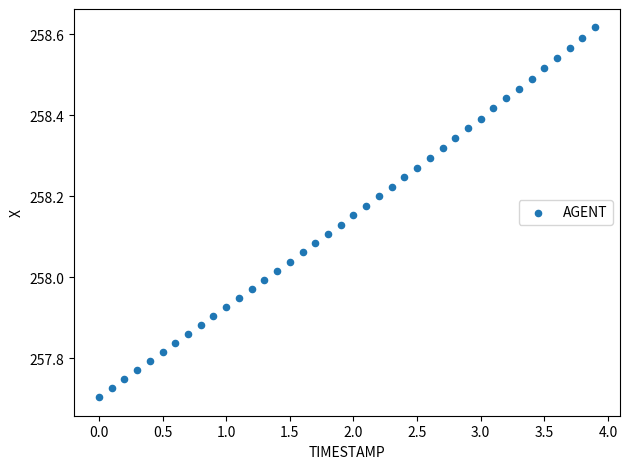

What is the range of Y values (max minus min)?

0.9